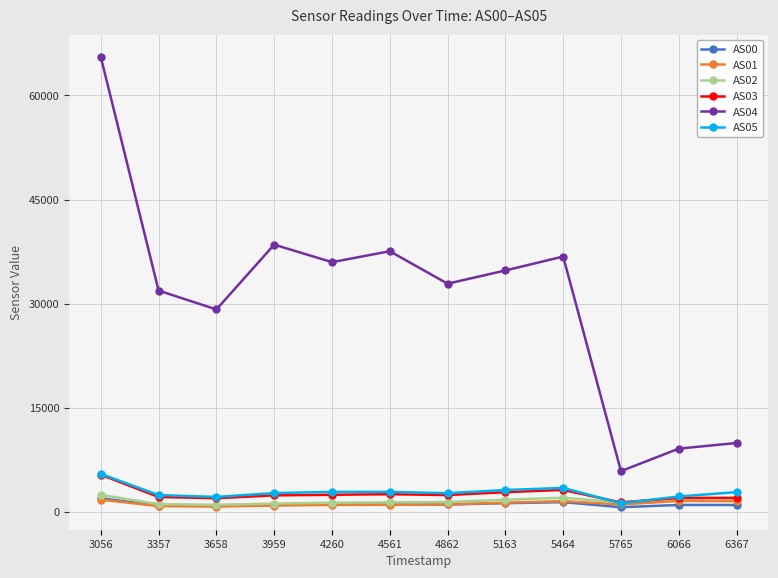

Which series has the widest spread of values?

AS04